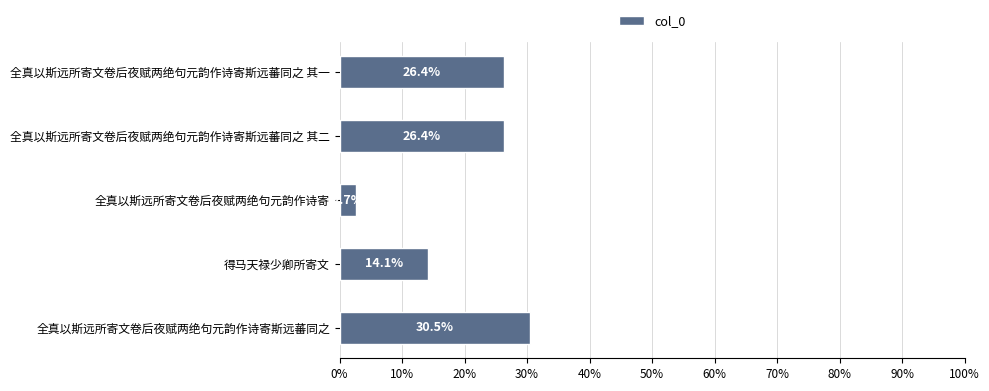

How many values exceed 26?

3